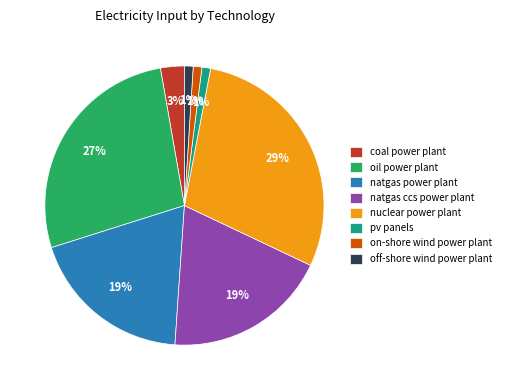

How many slices are in this pie chart?

8